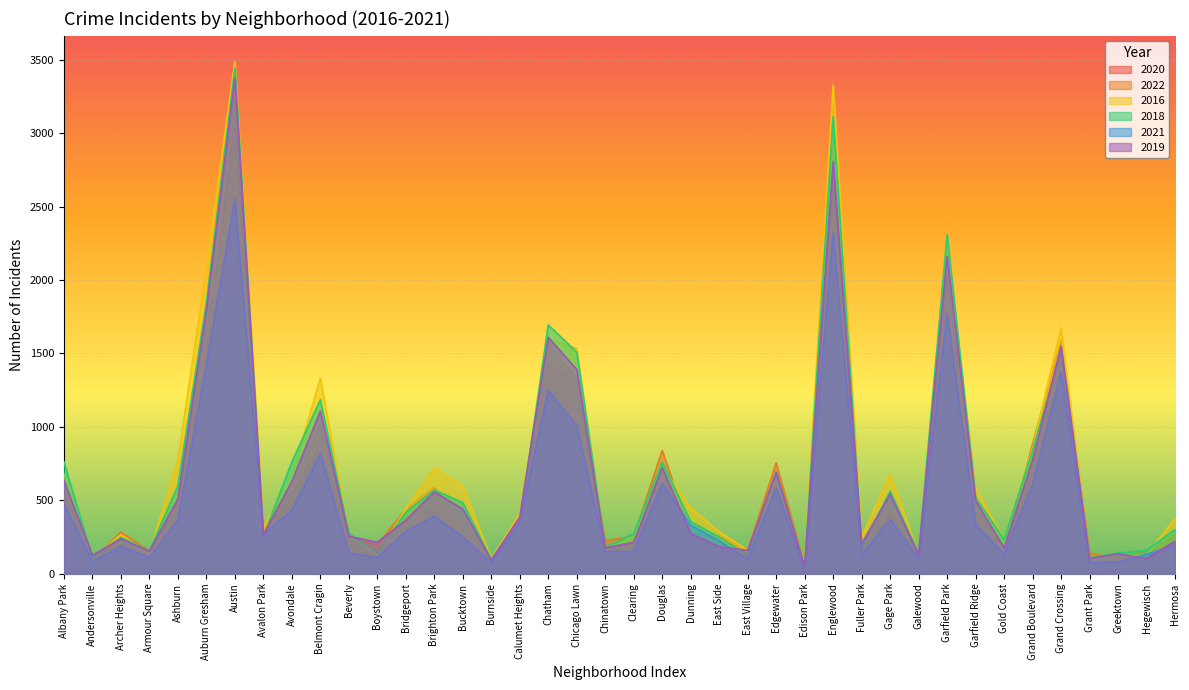

In 2021, how many points are higher than both neighbors (excluding endpoints)?

11